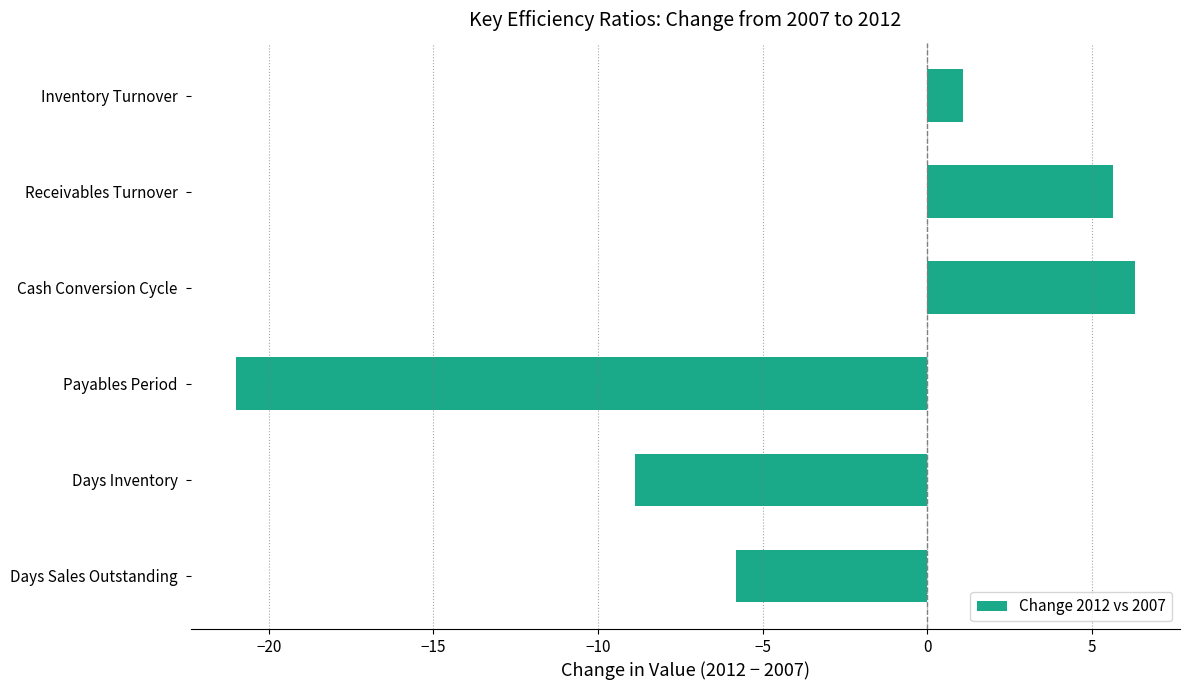

What is the average value?

-3.8